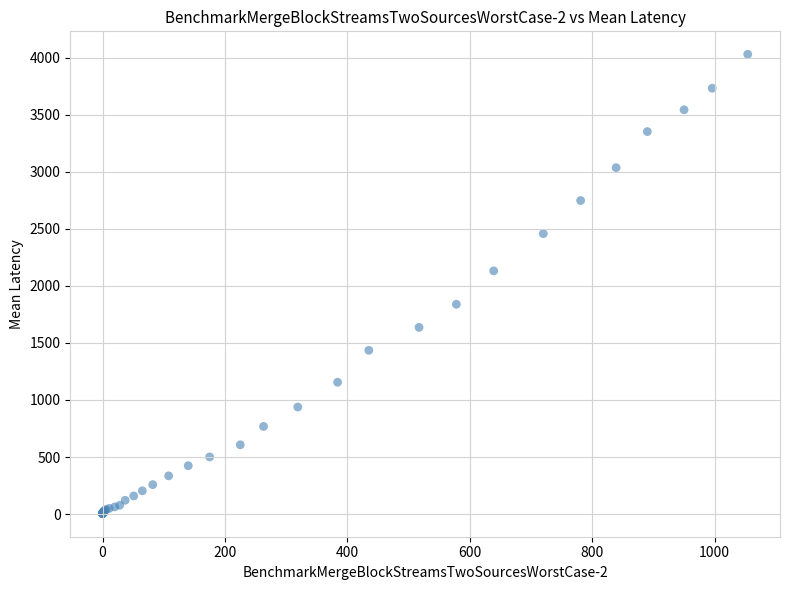

What Y value in the scatter plot is closest to 2015?

2131